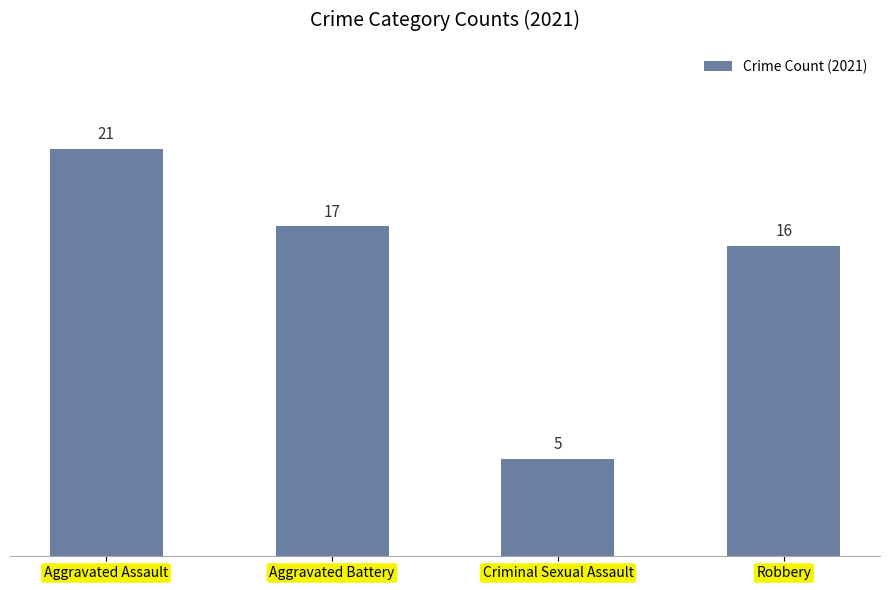

The chart shows a value of 3 at Criminal Sexual Assault. True or false?

False